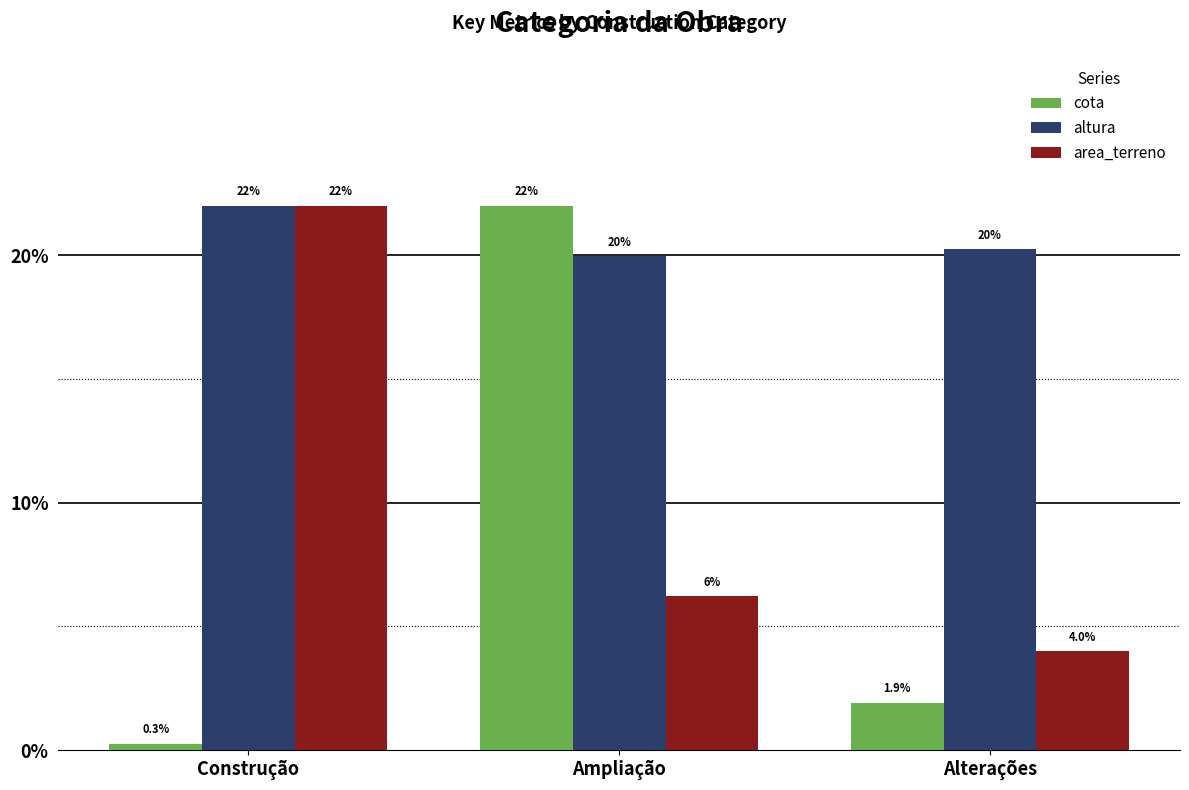

What value does the cota series have at Alterações?

1.9